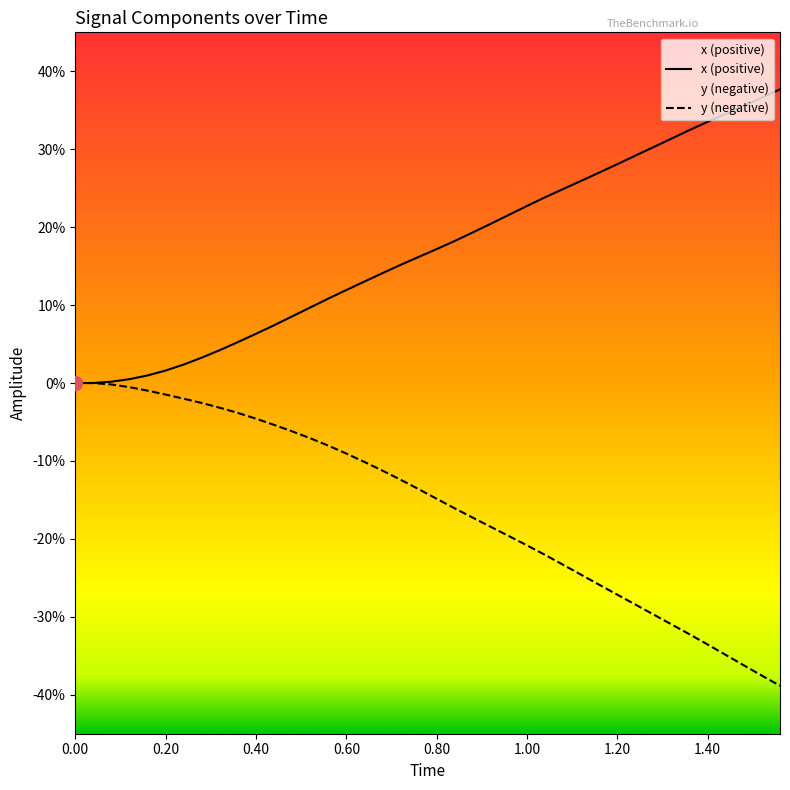

The y (negative) series shows 0.1 at 0.00. True or false?

False